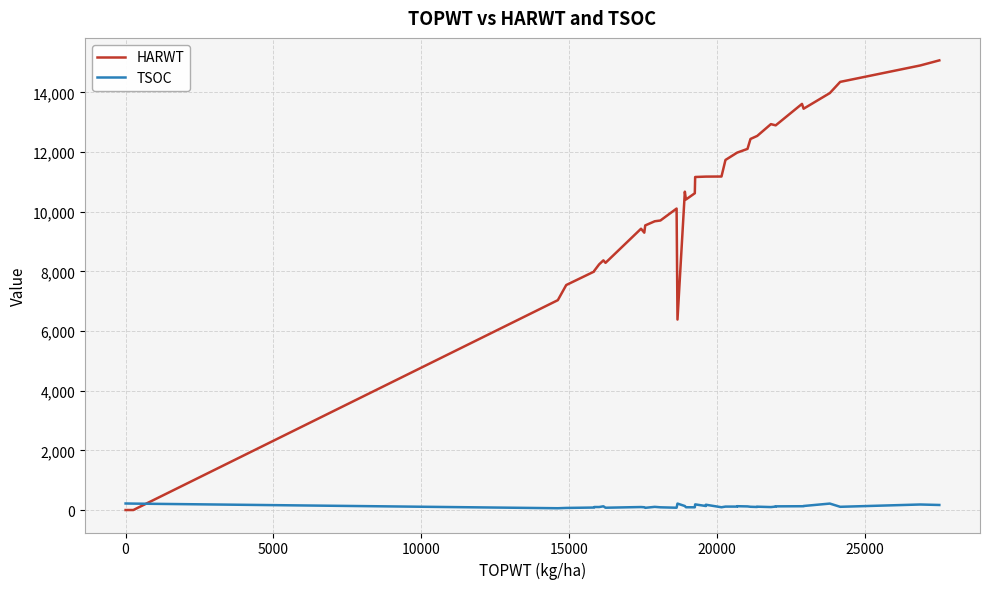

How many lines are shown in the chart?

2